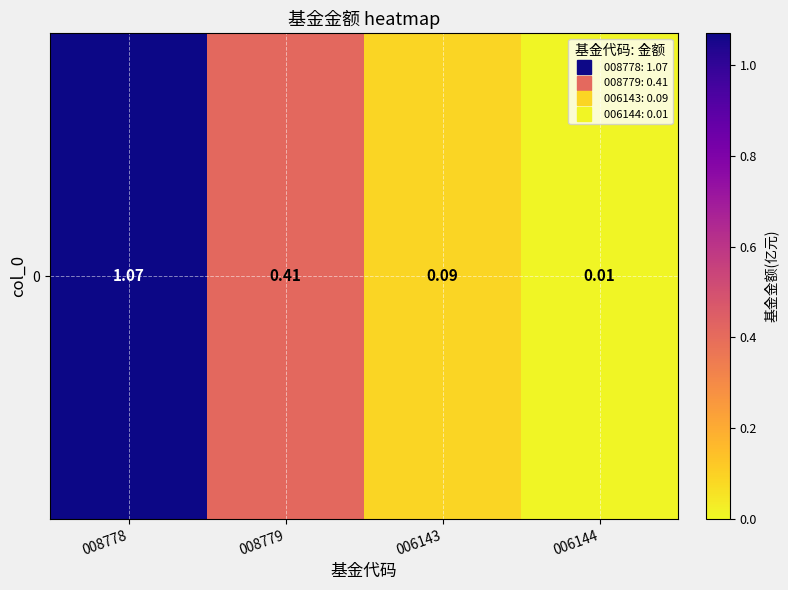

True or false: the data shows 0.0 at 006143.

False